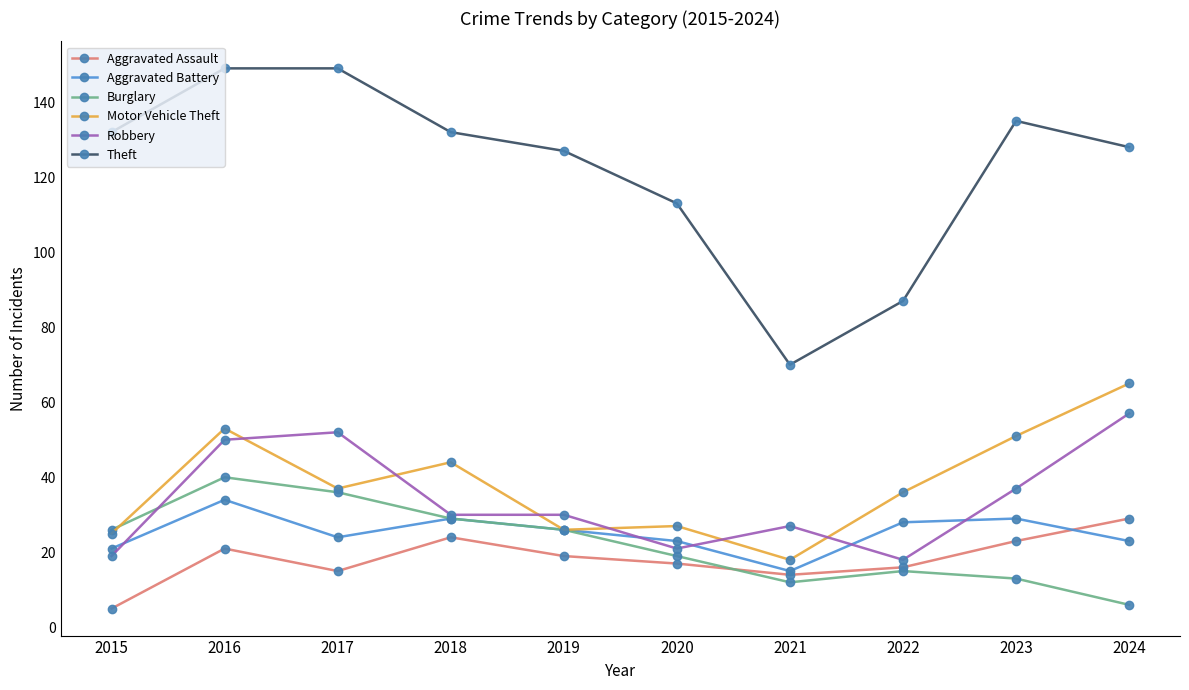

True or false: Robbery and Theft cross at least once.

False